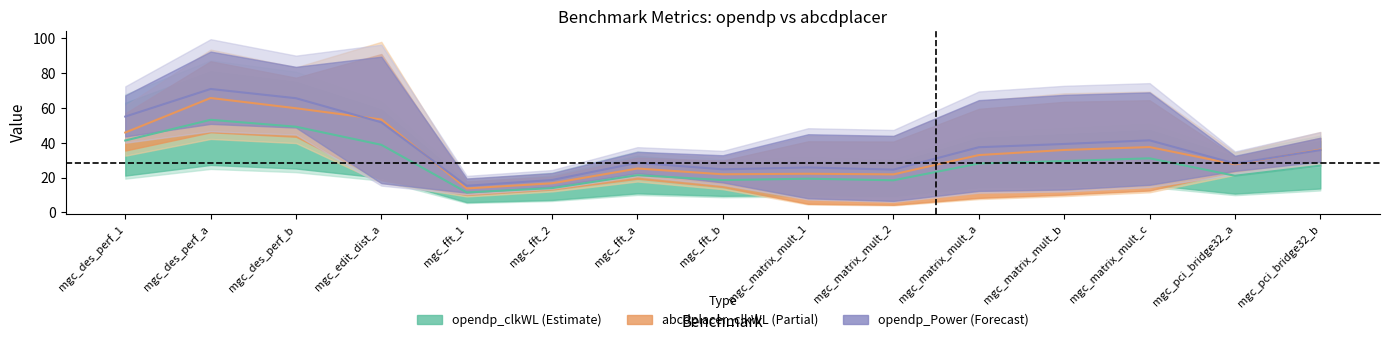

What is the sum of all abcdplacer_clkWL values?

516.0